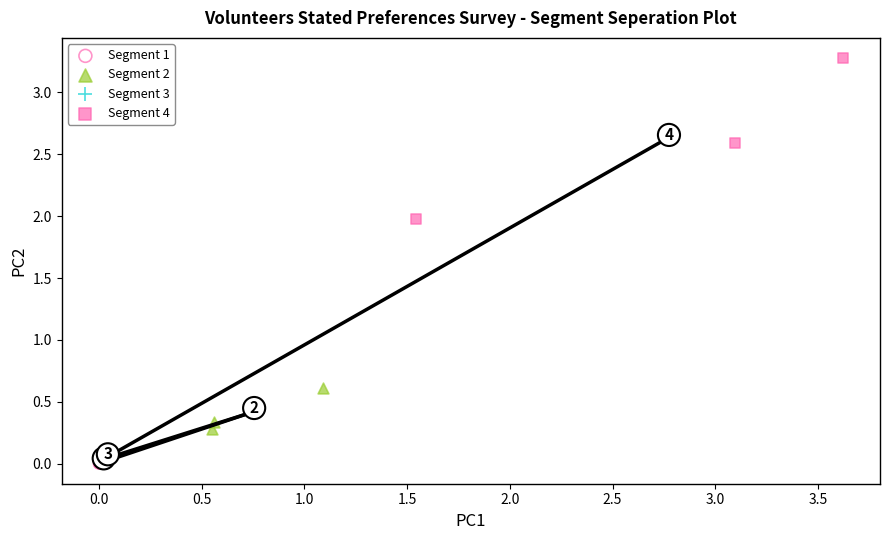

Which series reaches the maximum Y coordinate?

Segment 4